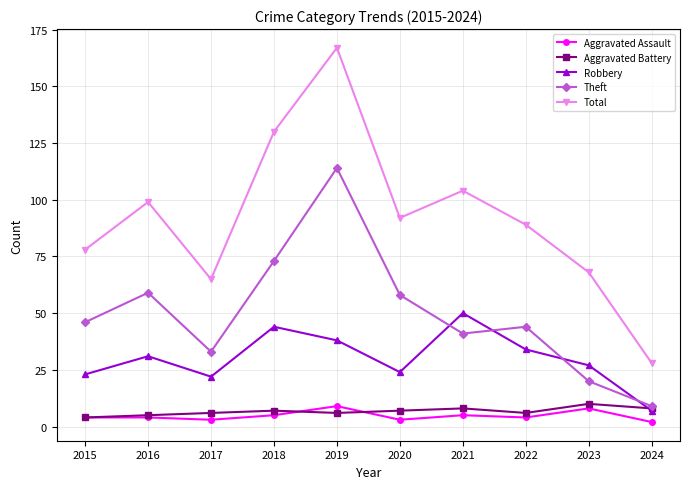

What are all the series names shown in the legend?

Aggravated Assault, Aggravated Battery, Robbery, Theft, Total